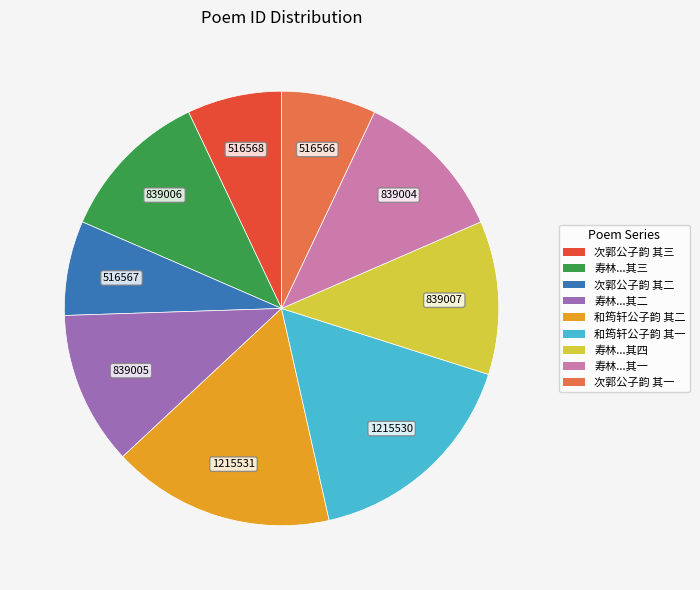

Is there any slice that represents more than half of the pie?

No